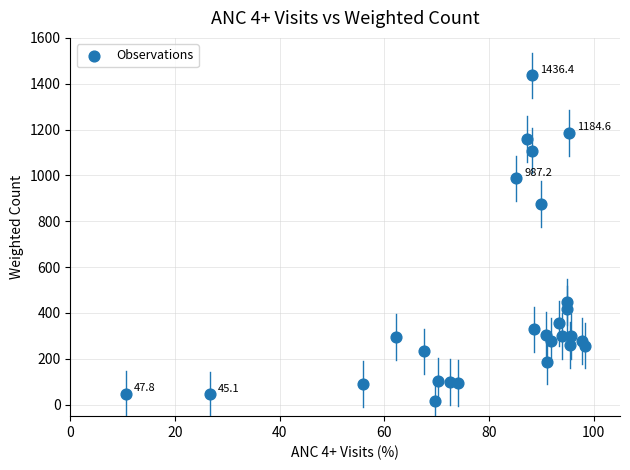

What is the range of Y values (max minus min)?

1418.9